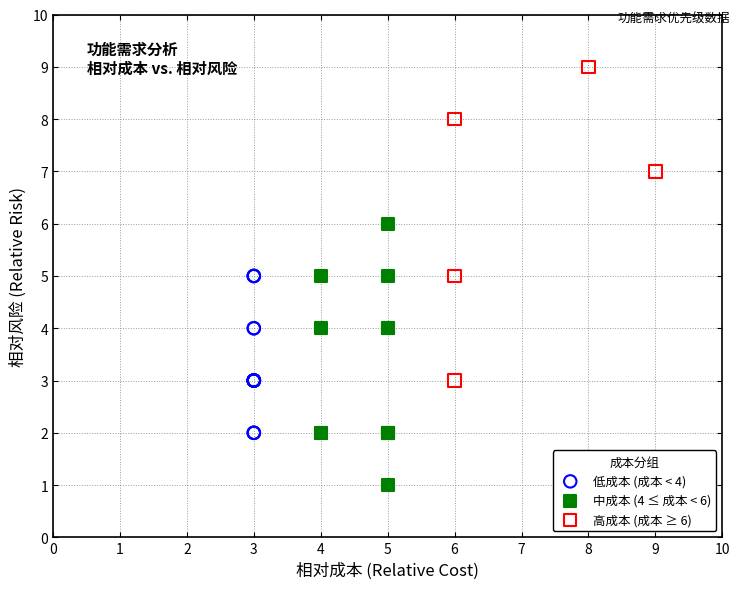

Which series contains the lowest Y value?

中成本 (4 ≤ 成本 < 6)